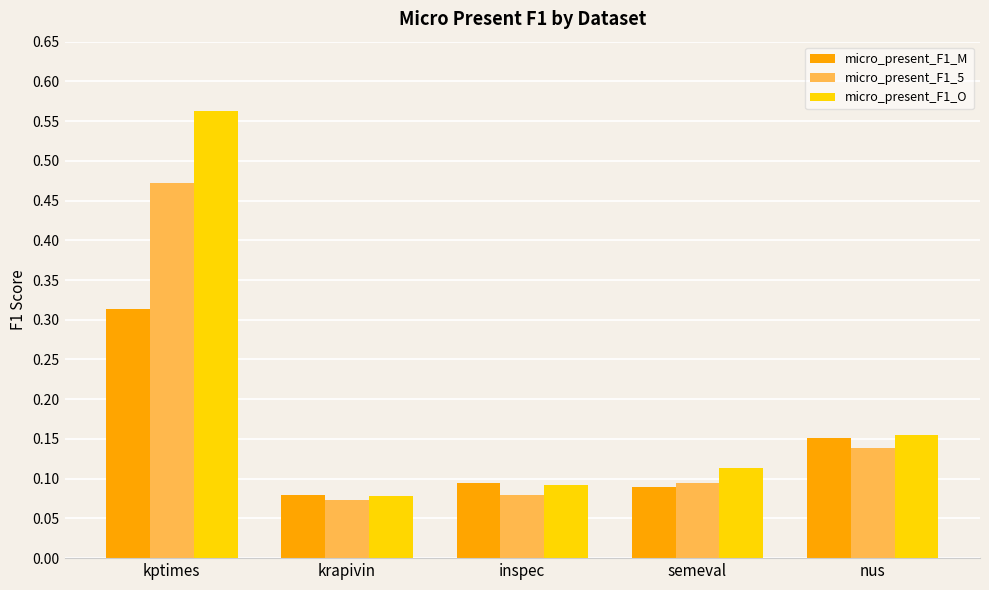

How many bars are there in total?

15